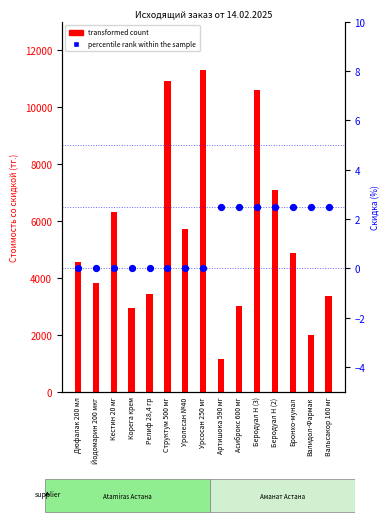

Which series has the widest spread of Y values?

transformed count